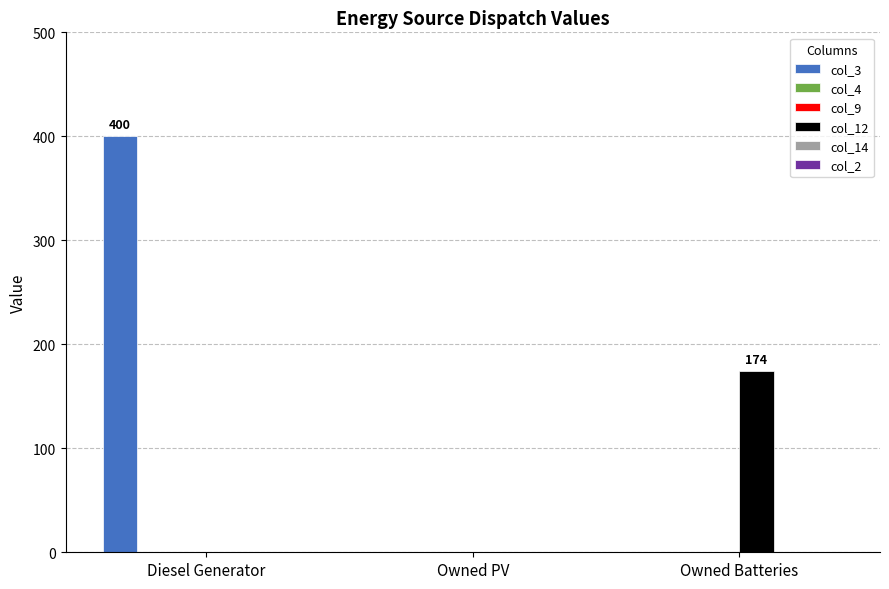

How many data points does each series have?

3